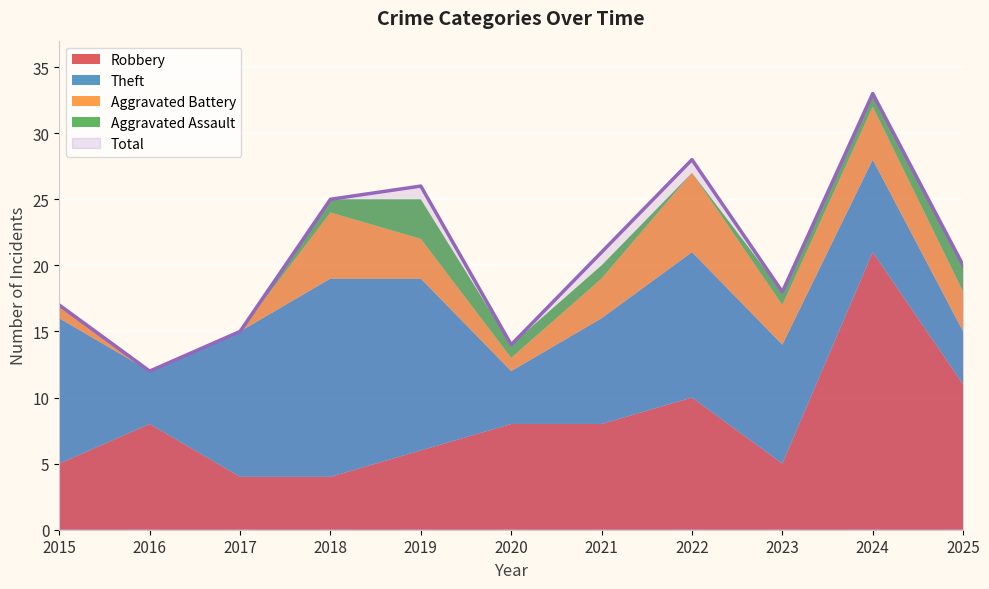

True or false: Robbery has a value of 5 at 2023.

True